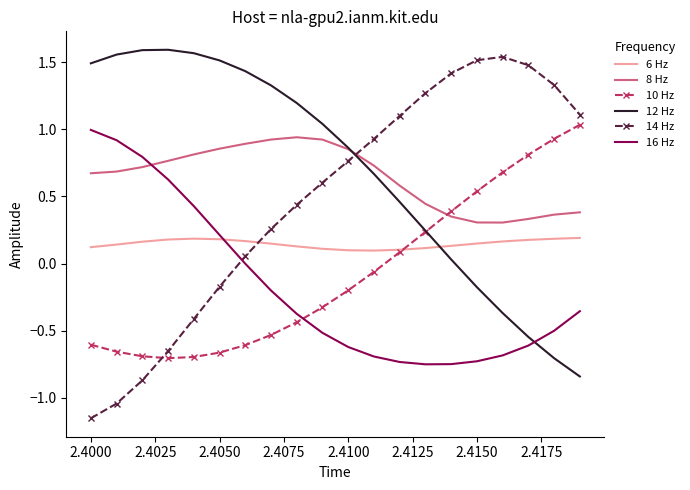

Which series ends up on top after the final intersection of 10 Hz and 14 Hz?

14 Hz